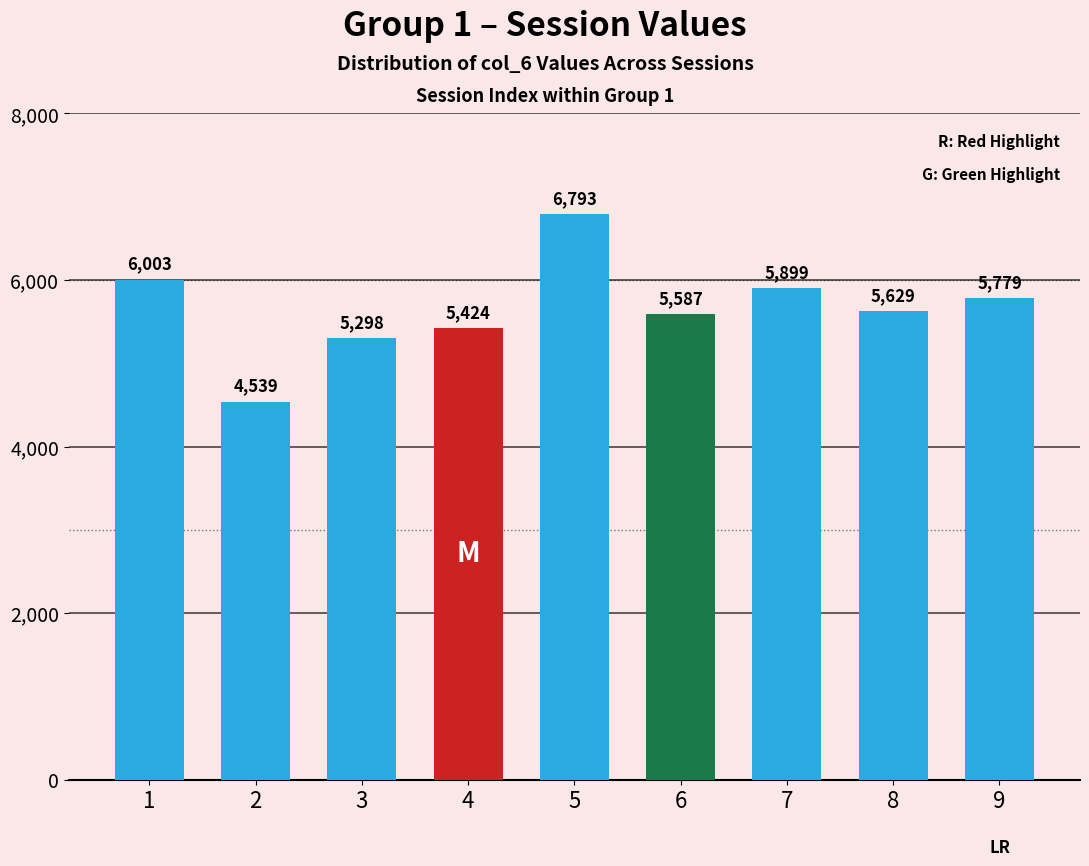

Reading left to right, what are all the values shown in this chart?

1=6003	2=4539	3=5298	4=5424	5=6793	6=5587	7=5899	8=5629	9=5779